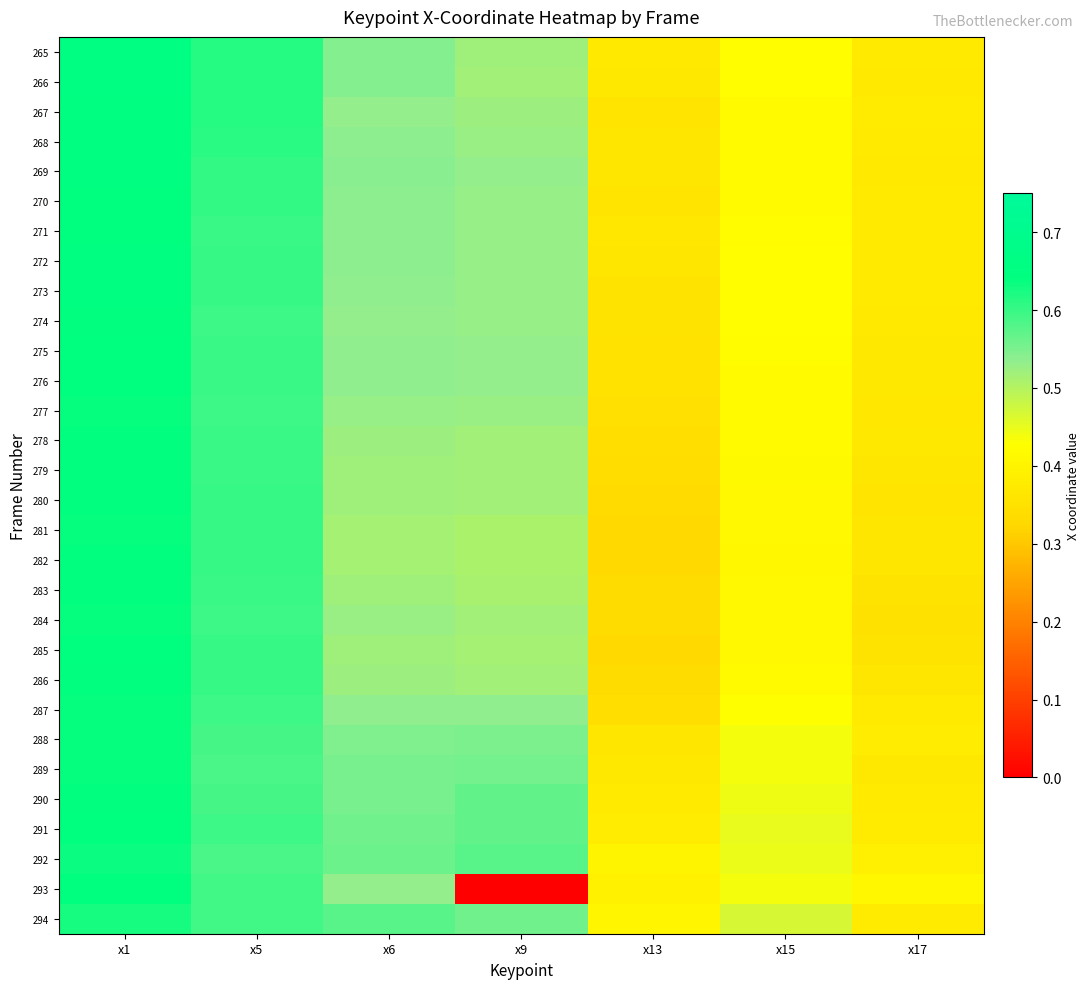

Reading left to right, extract all data points from this chart.

265: x1=0.7	x5=0.6	x6=0.5	x9=0.5	x13=0.4	x15=0.4	x17=0.4
266: x1=0.7	x5=0.6	x6=0.5	x9=0.5	x13=0.4	x15=0.4	x17=0.4
267: x1=0.7	x5=0.6	x6=0.5	x9=0.5	x13=0.4	x15=0.4	x17=0.4
268: x1=0.7	x5=0.6	x6=0.5	x9=0.5	x13=0.4	x15=0.4	x17=0.4
269: x1=0.6	x5=0.6	x6=0.5	x9=0.5	x13=0.4	x15=0.4	x17=0.4
270: x1=0.6	x5=0.6	x6=0.5	x9=0.5	x13=0.4	x15=0.4	x17=0.4
271: x1=0.6	x5=0.6	x6=0.5	x9=0.5	x13=0.4	x15=0.4	x17=0.4
272: x1=0.6	x5=0.6	x6=0.5	x9=0.5	x13=0.4	x15=0.4	x17=0.4
273: x1=0.6	x5=0.6	x6=0.5	x9=0.5	x13=0.4	x15=0.4	x17=0.4
274: x1=0.6	x5=0.6	x6=0.5	x9=0.5	x13=0.4	x15=0.4	x17=0.4
275: x1=0.6	x5=0.6	x6=0.5	x9=0.5	x13=0.4	x15=0.4	x17=0.4
276: x1=0.6	x5=0.6	x6=0.5	x9=0.5	x13=0.4	x15=0.4	x17=0.4
277: x1=0.6	x5=0.6	x6=0.5	x9=0.5	x13=0.3	x15=0.4	x17=0.4
278: x1=0.6	x5=0.6	x6=0.5	x9=0.5	x13=0.3	x15=0.4	x17=0.4
279: x1=0.6	x5=0.6	x6=0.5	x9=0.5	x13=0.3	x15=0.4	x17=0.4
280: x1=0.6	x5=0.6	x6=0.5	x9=0.5	x13=0.3	x15=0.4	x17=0.4
281: x1=0.6	x5=0.6	x6=0.5	x9=0.5	x13=0.3	x15=0.4	x17=0.4
282: x1=0.6	x5=0.6	x6=0.5	x9=0.5	x13=0.3	x15=0.4	x17=0.4
283: x1=0.6	x5=0.6	x6=0.5	x9=0.5	x13=0.3	x15=0.4	x17=0.4
284: x1=0.6	x5=0.6	x6=0.5	x9=0.5	x13=0.3	x15=0.4	x17=0.3
285: x1=0.6	x5=0.6	x6=0.5	x9=0.5	x13=0.3	x15=0.4	x17=0.4
286: x1=0.6	x5=0.6	x6=0.5	x9=0.5	x13=0.3	x15=0.4	x17=0.4
287: x1=0.6	x5=0.6	x6=0.5	x9=0.5	x13=0.3	x15=0.4	x17=0.4
288: x1=0.6	x5=0.6	x6=0.5	x9=0.5	x13=0.4	x15=0.4	x17=0.4
289: x1=0.6	x5=0.6	x6=0.6	x9=0.6	x13=0.4	x15=0.4	x17=0.4
290: x1=0.6	x5=0.6	x6=0.6	x9=0.6	x13=0.4	x15=0.4	x17=0.4
291: x1=0.6	x5=0.6	x6=0.6	x9=0.6	x13=0.4	x15=0.4	x17=0.4
292: x1=0.6	x5=0.6	x6=0.6	x9=0.6	x13=0.4	x15=0.4	x17=0.4
293: x1=0.6	x5=0.6	x6=0.5	x9=0.0	x13=0.4	x15=0.4	x17=0.4
294: x1=0.6	x5=0.6	x6=0.6	x9=0.6	x13=0.4	x15=0.5	x17=0.4